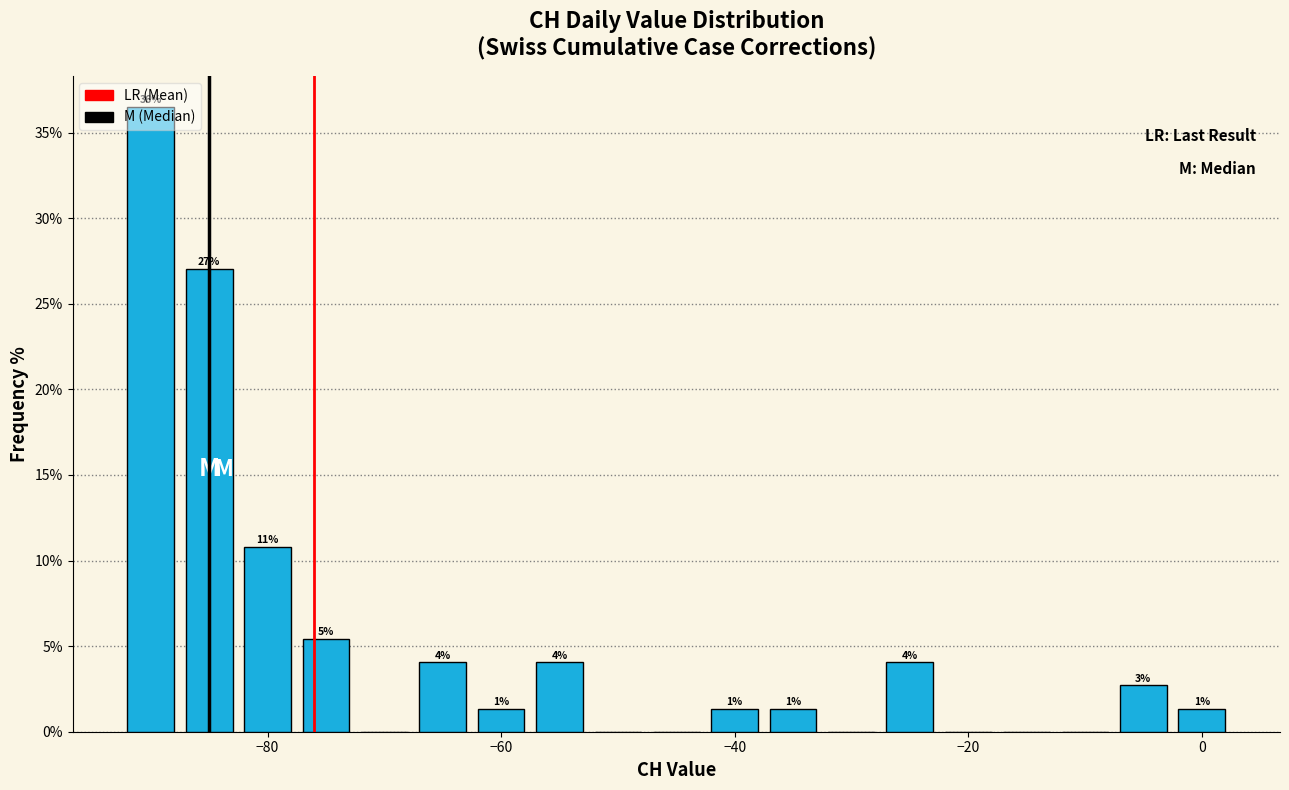

Read against the x-axis, roughly where is the centre of the tallest bar?

-90